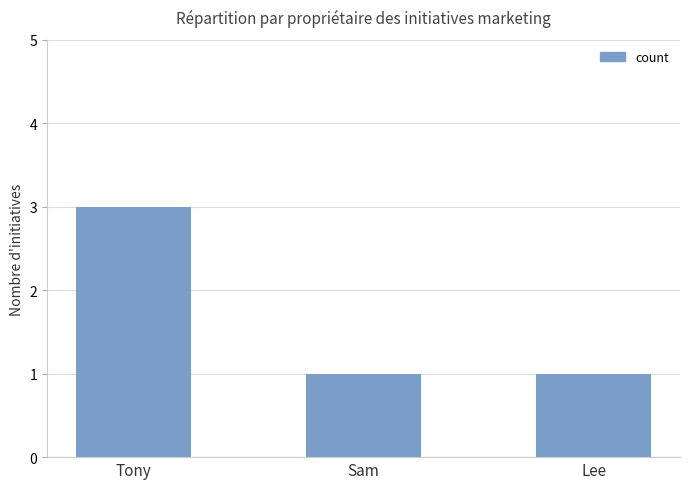

What is the smallest value displayed?

1